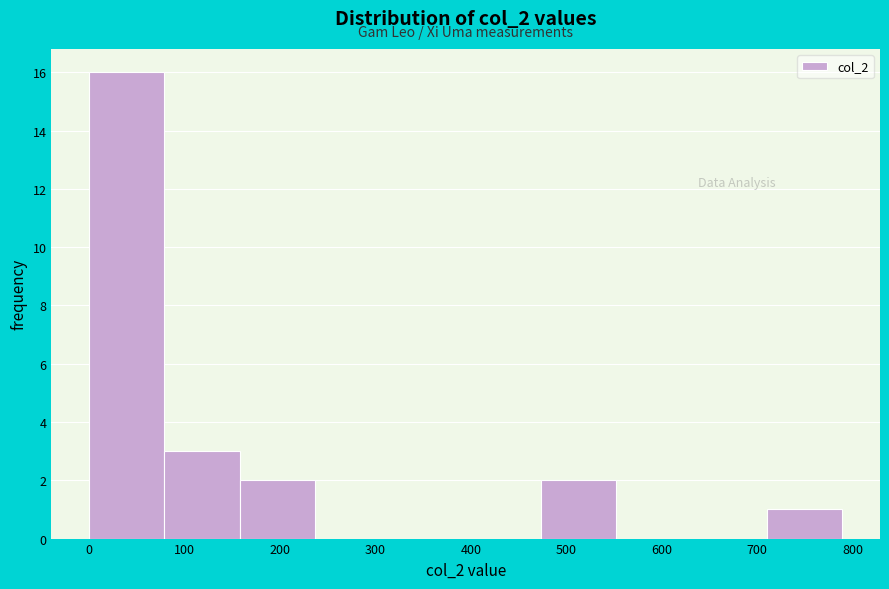

What is the height of the bar covering 470 to 550 on the x-axis? Neither the bar edges nor the heights are printed on the chart, so give them approximately, as read against the axes.

2